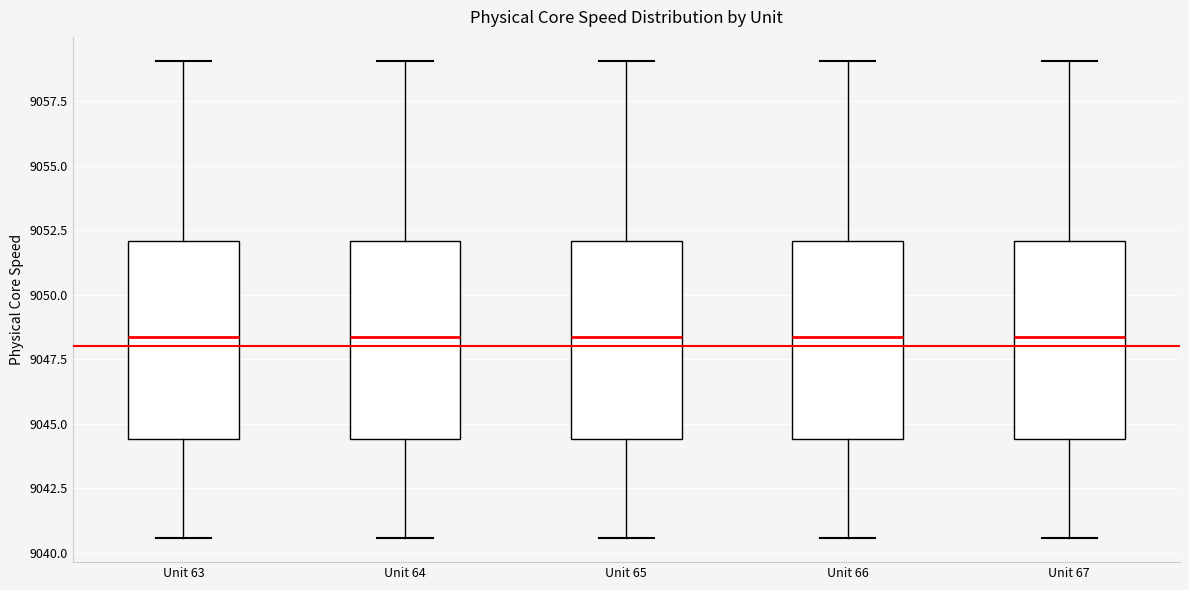

Where is the upper edge of the box for Unit 64 on the y-axis? The values are not printed on the chart, so give them approximately, as read against the axis.

9052.0